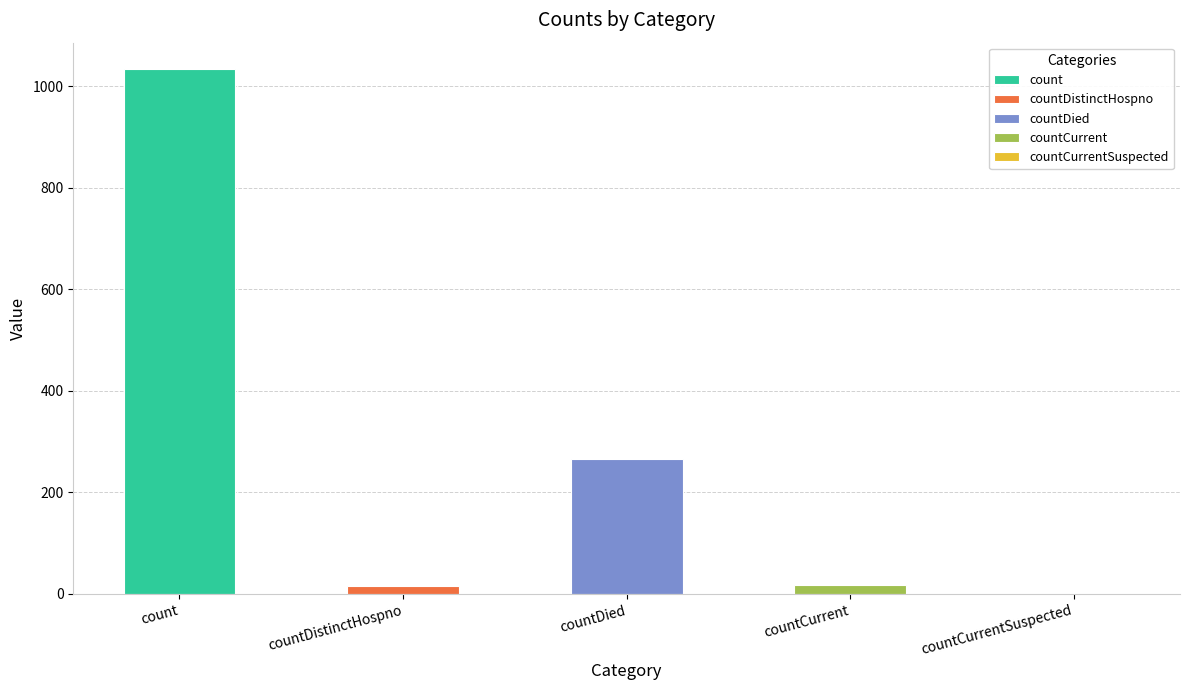

Which label corresponds to the smallest value in the chart?

countCurrentSuspected